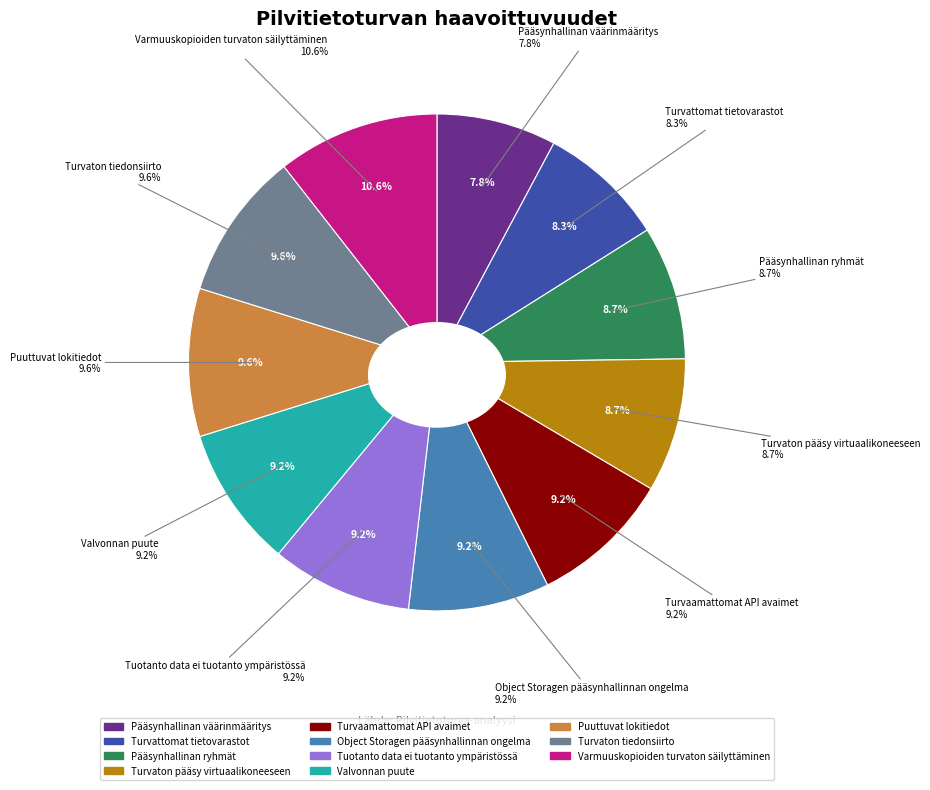

Count the number of slices in the pie.

11